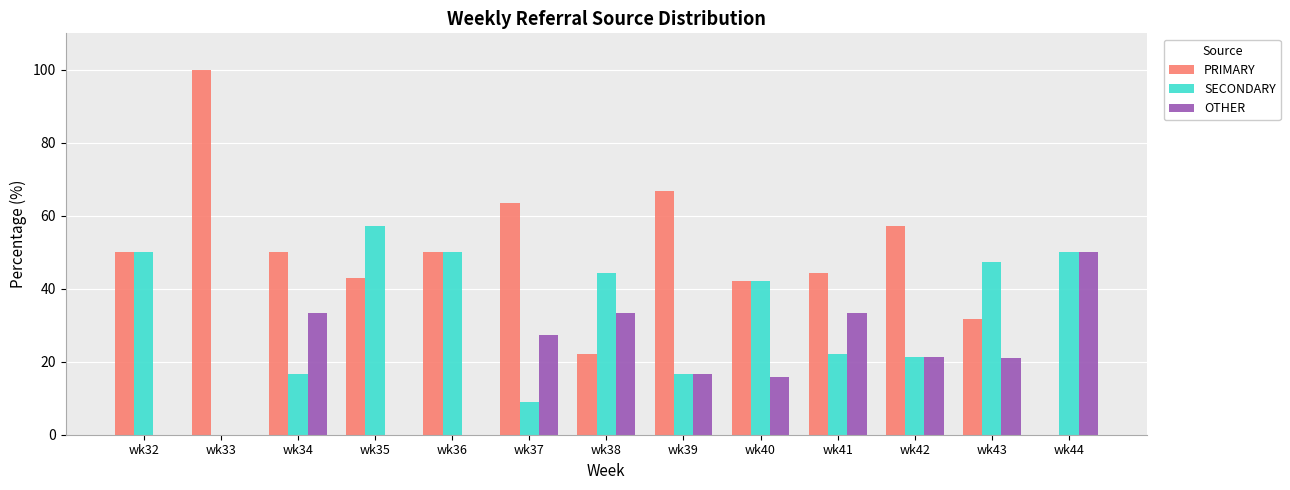

Is the value of PRIMARY at wk32 greater than the value of OTHER at wk35?

Yes